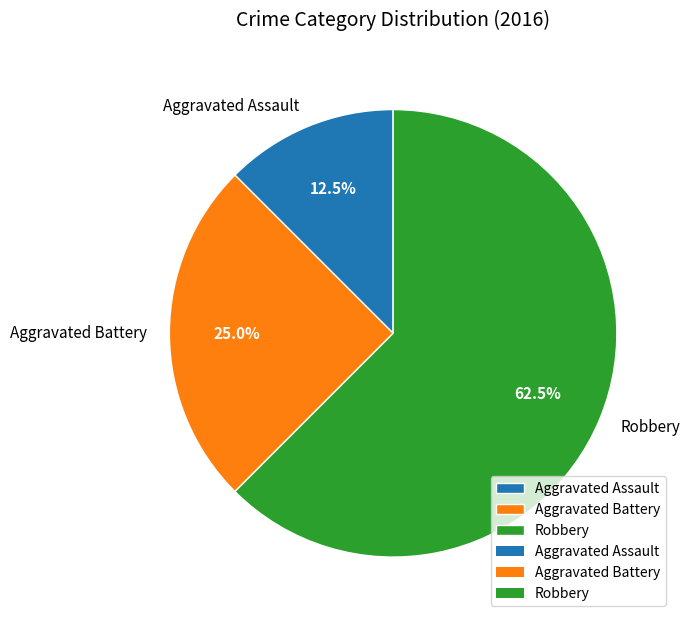

The Robbery slice represents 54% of the pie. True or false?

False